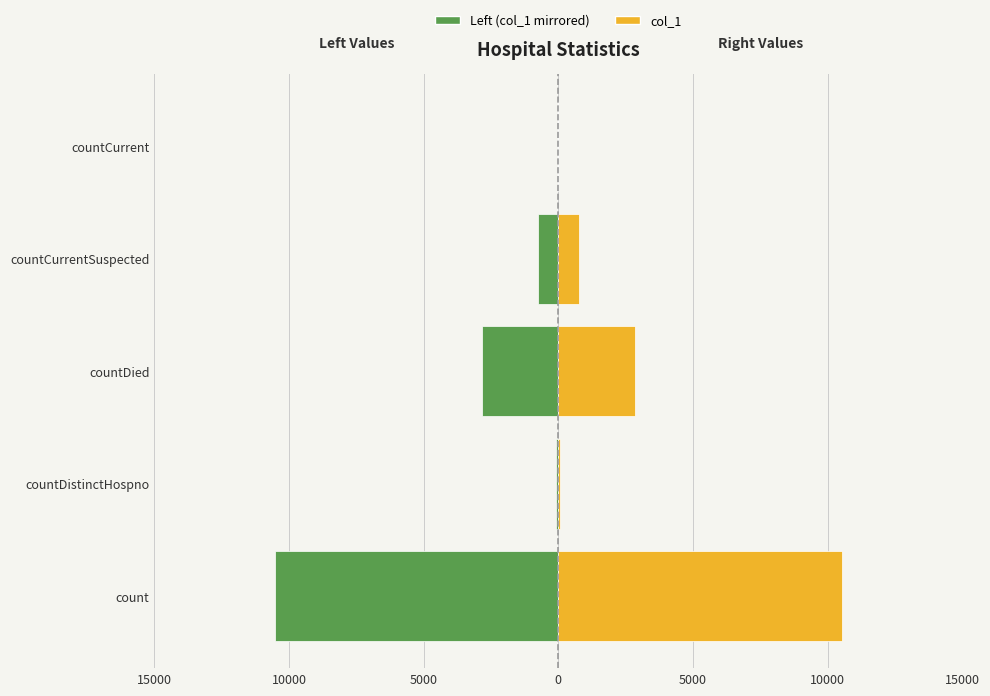

What are all the series names shown in the legend?

Left (col_1 mirrored), col_1